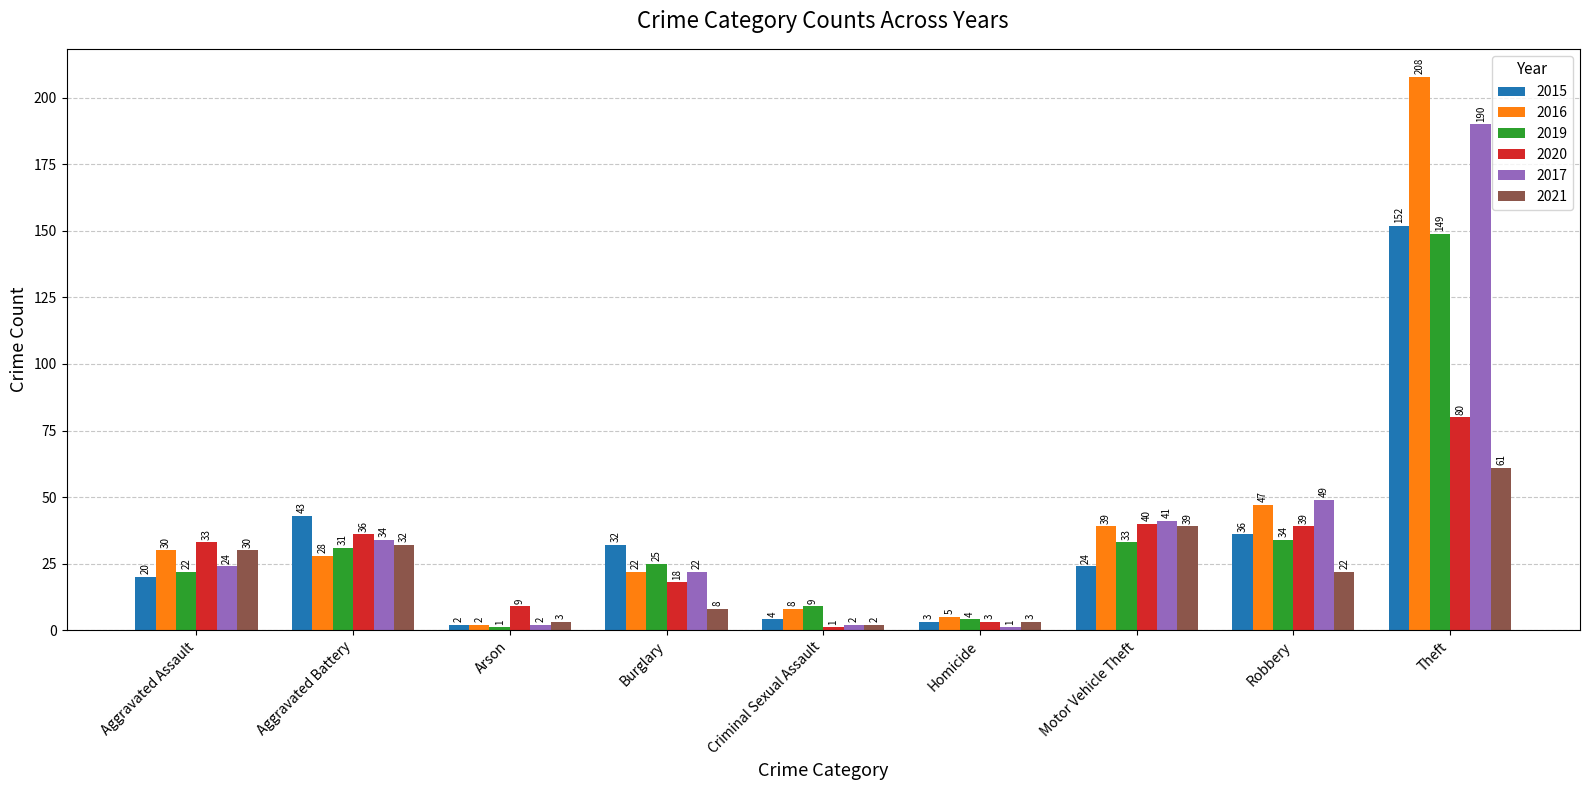

Count the number of categories in the chart.

9